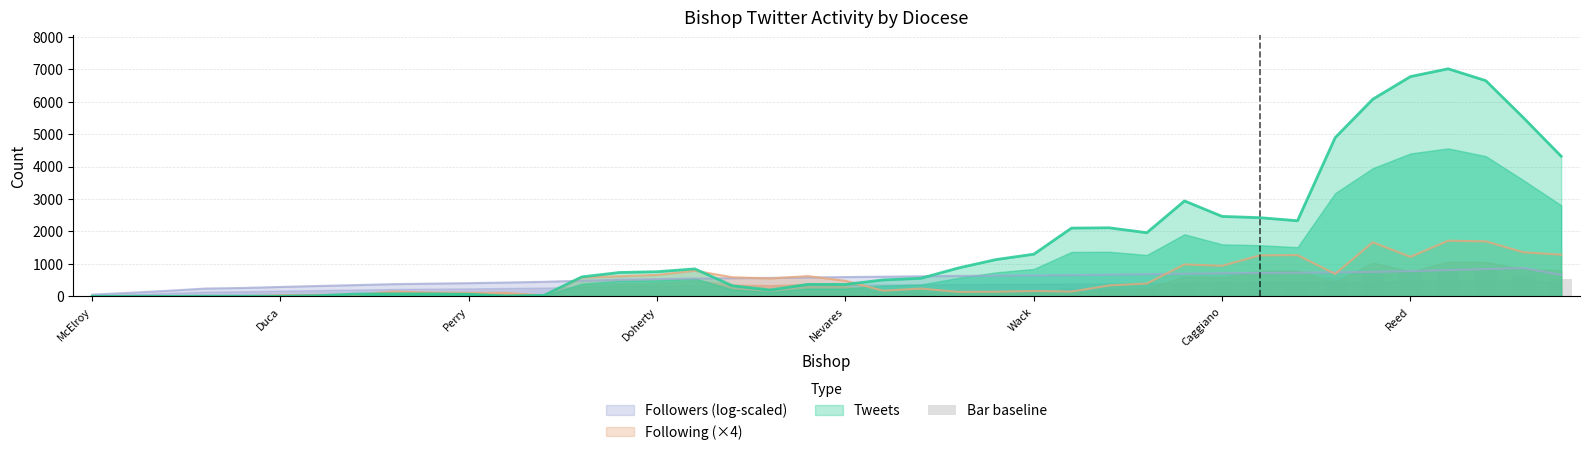

What is the ratio of the value at 16 to the value at 9?

11.4